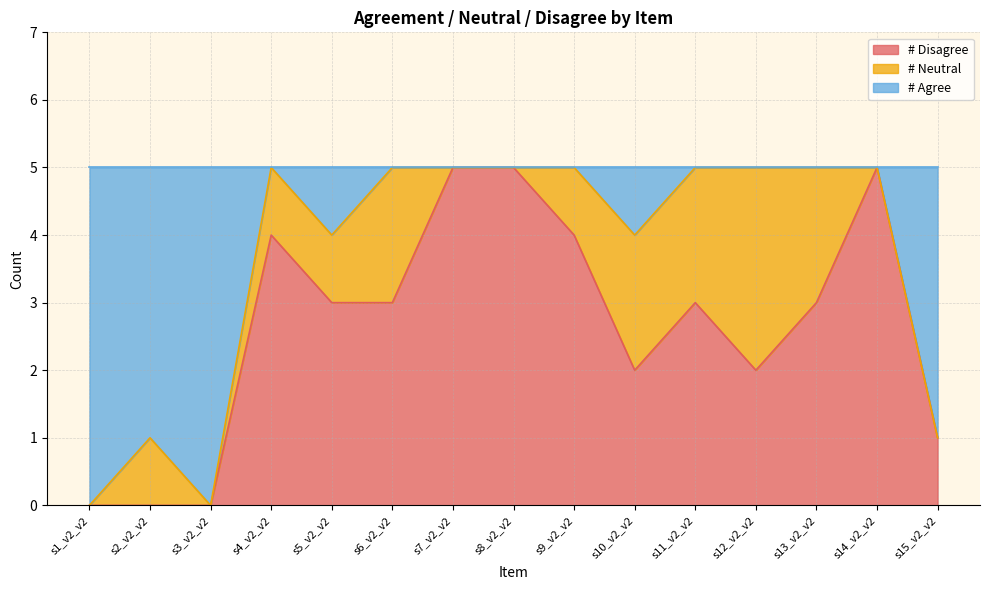

What are all the series names shown in the legend?

# Disagree, # Neutral, # Agree